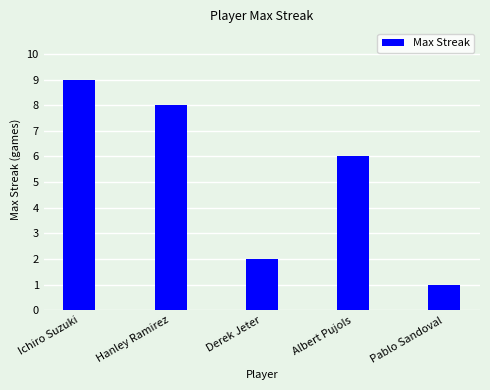

The chart shows a value of 2 at Derek Jeter. True or false?

True